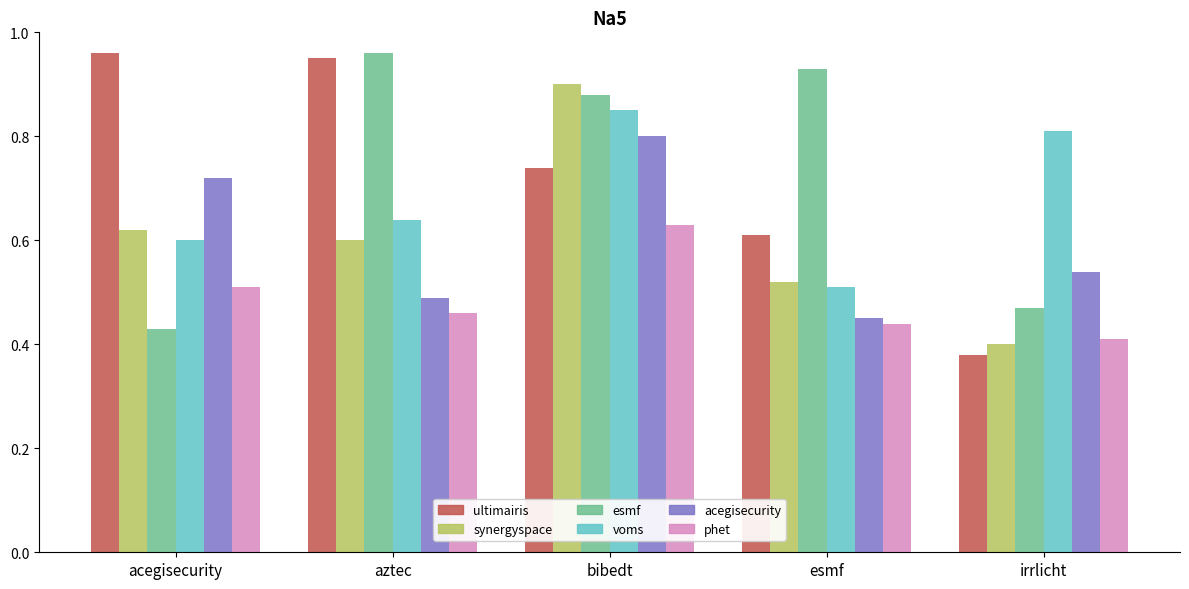

At which label does acegisecurity reach its peak?

bibedt